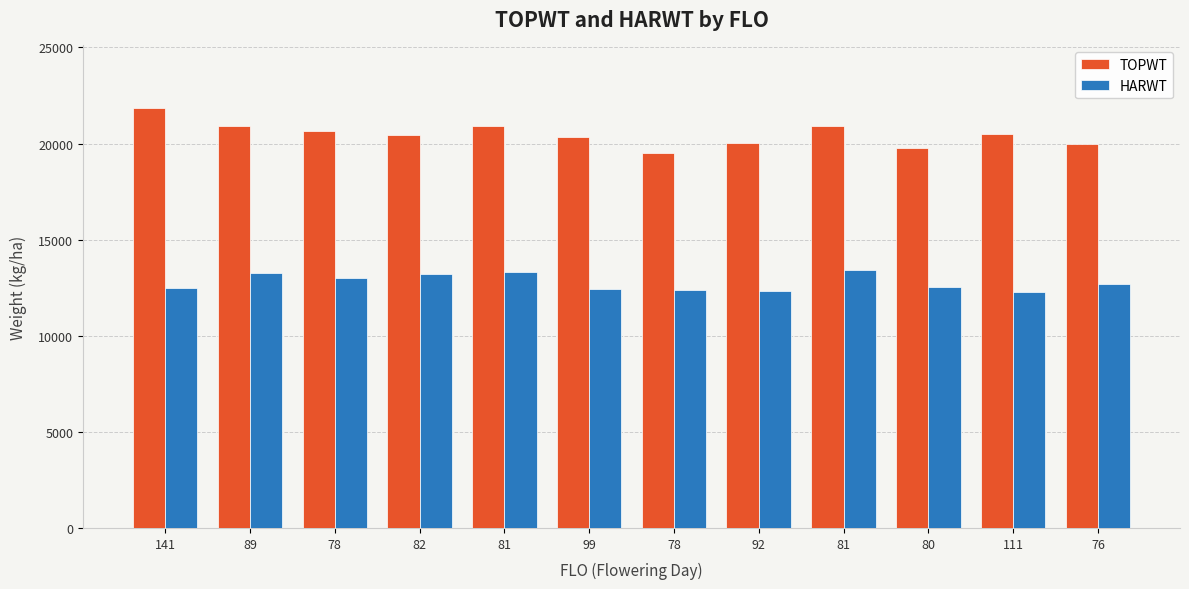

What is the lowest value of the TOPWT series?

19490